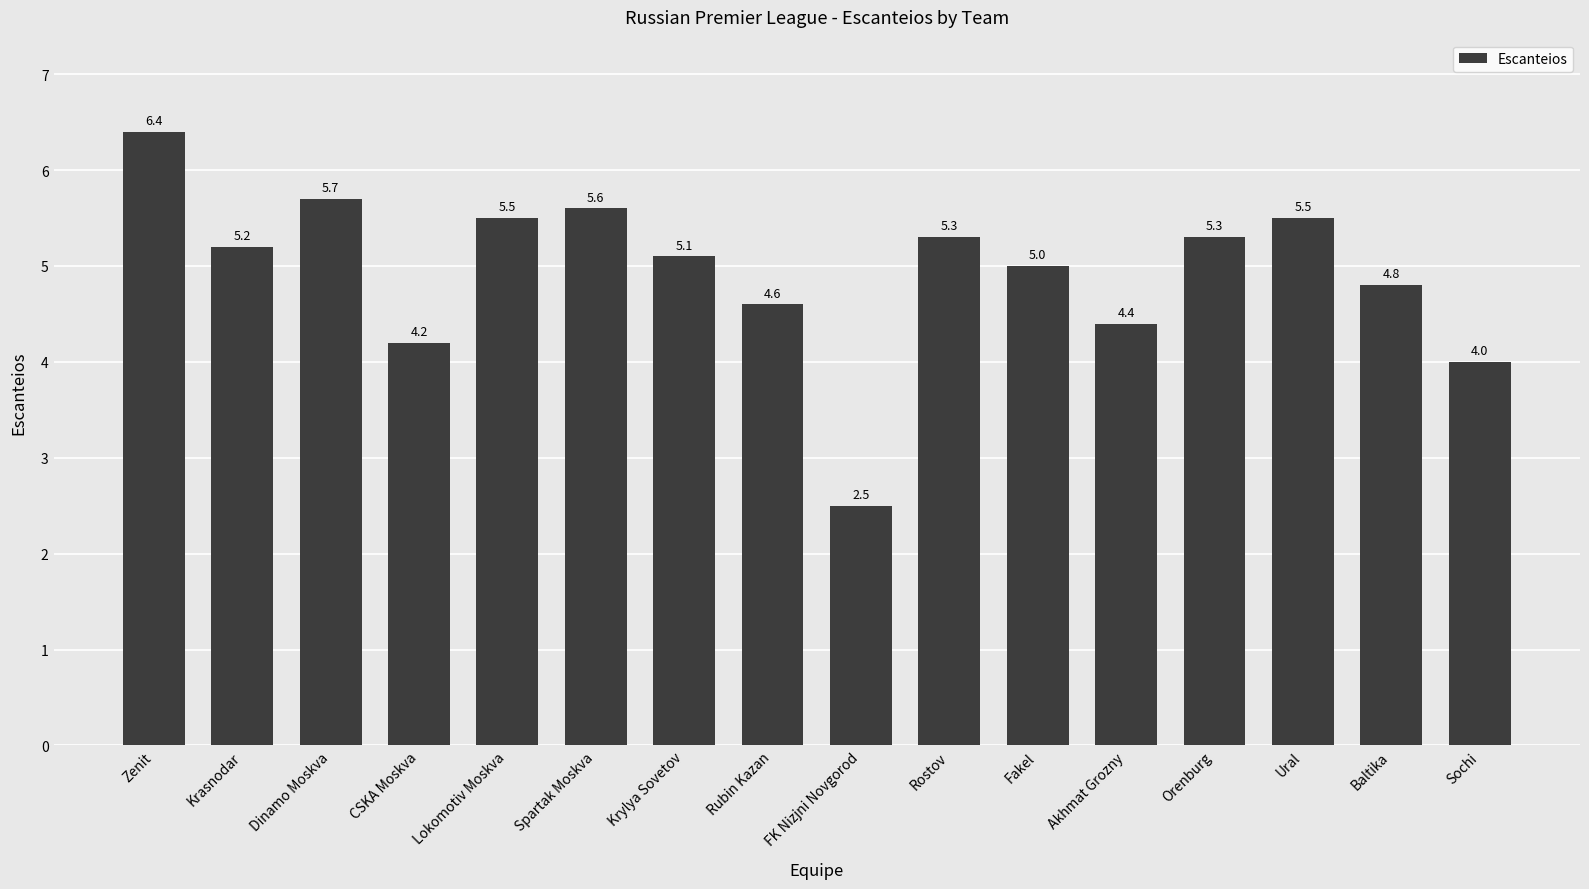

What is the difference between the maximum and second lowest values?

2.4